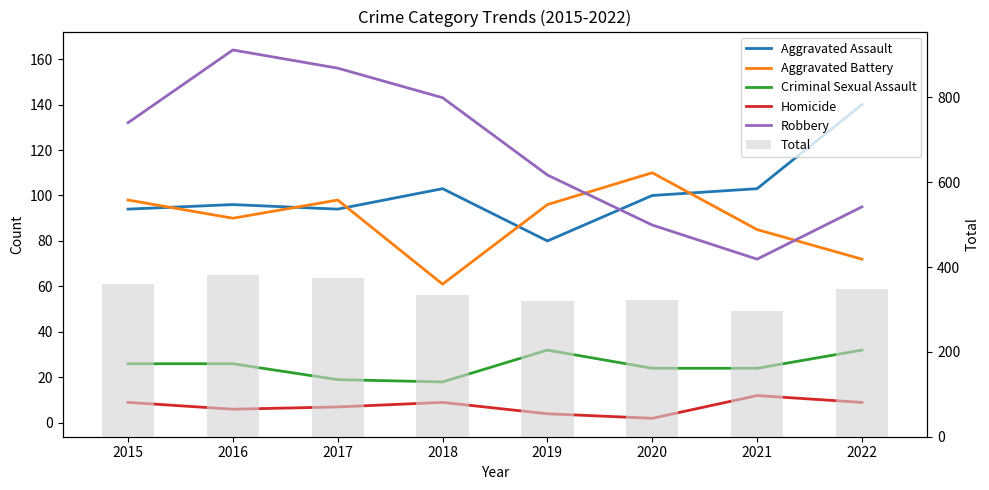

At how many categories does at least one series exceed 60?

8